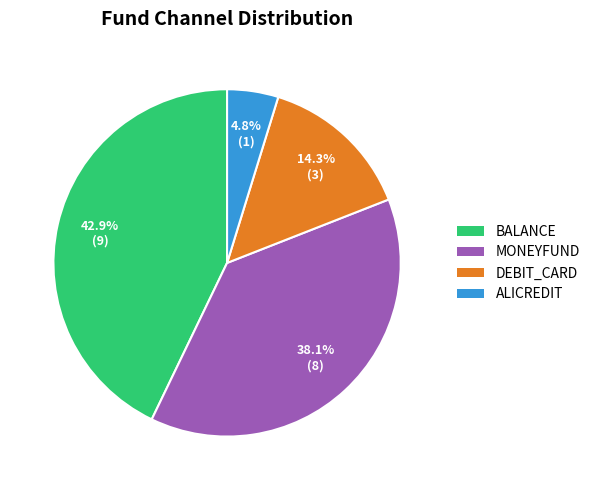

Is there a majority slice in this chart?

No